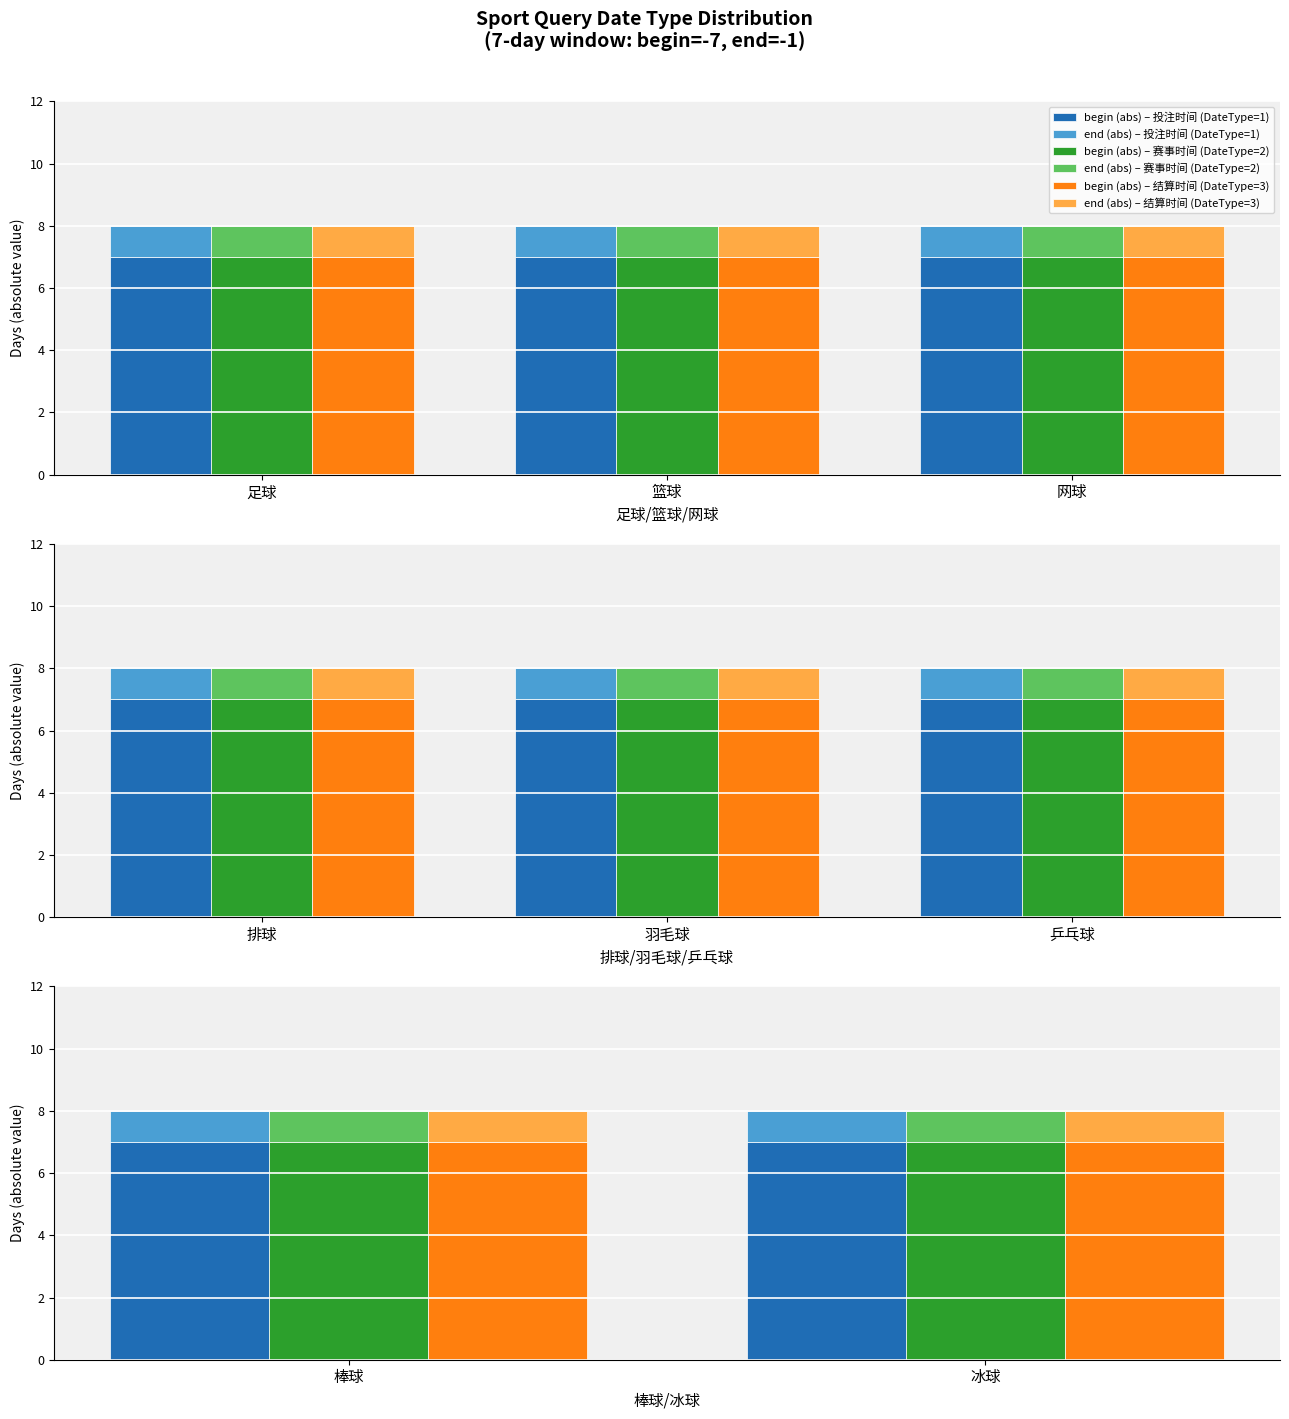

What is the approximate value of end (abs) – 赛事时间 (DateType=2) at 冰球?

1